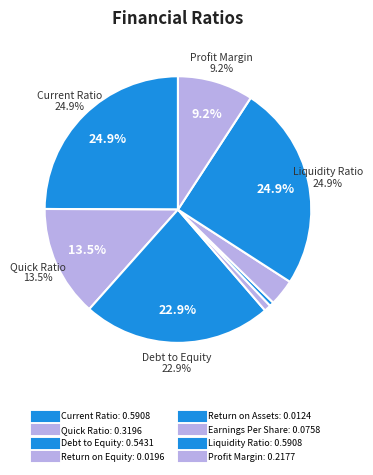

The Quick Ratio slice represents 13% of the pie. True or false?

True